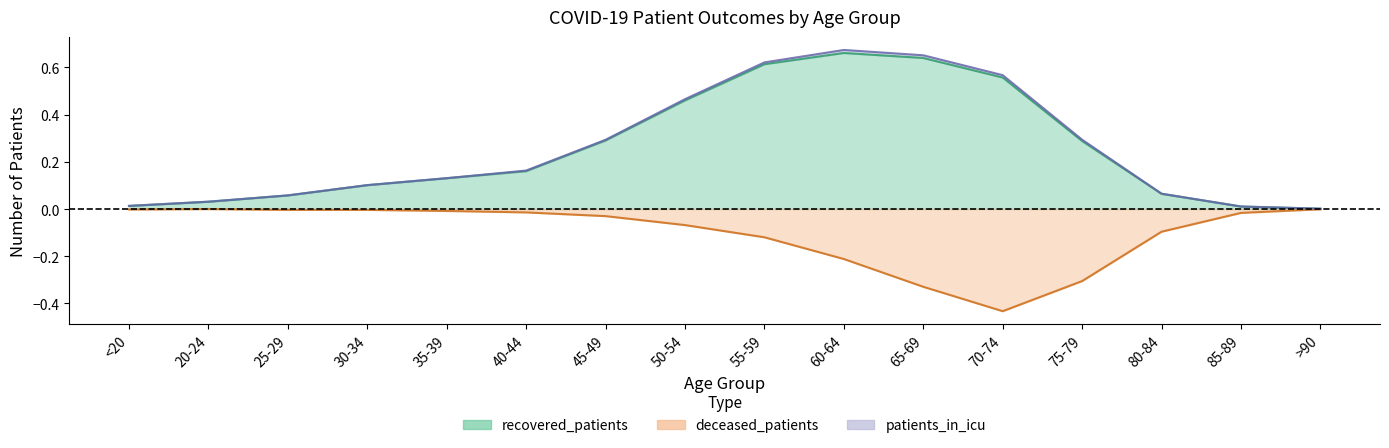

At which category is the sum across all series the highest?

55-59